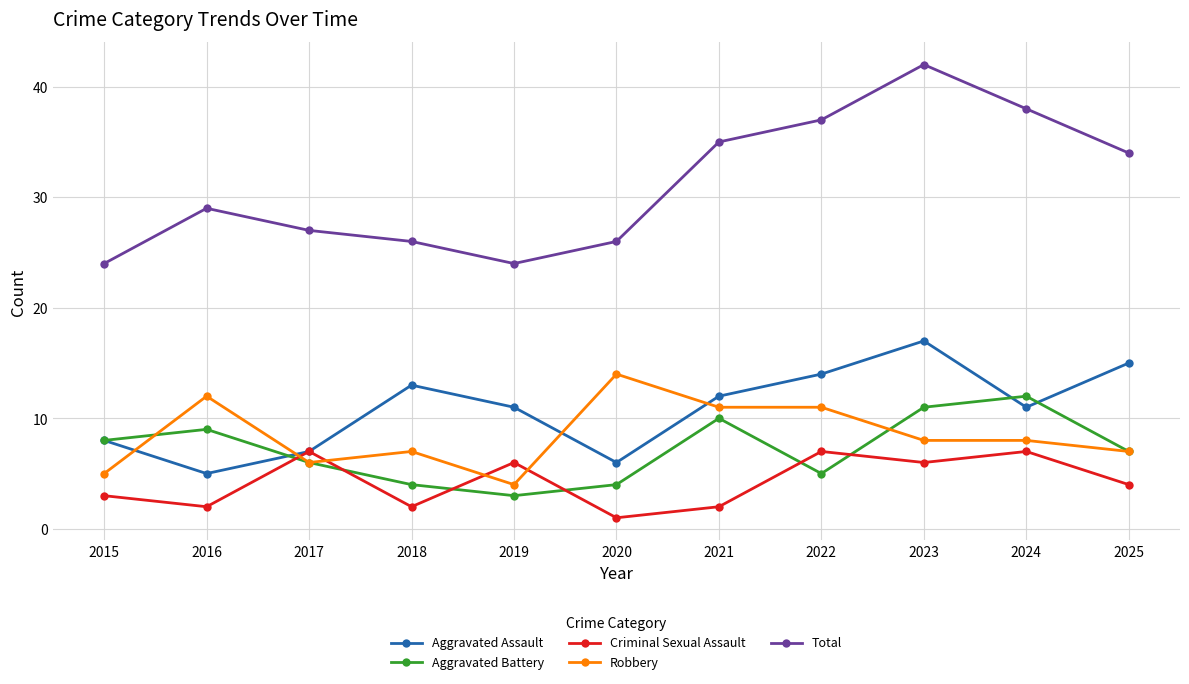

List the series in order of their peak value, highest first.

Total, Aggravated Assault, Robbery, Aggravated Battery, Criminal Sexual Assault